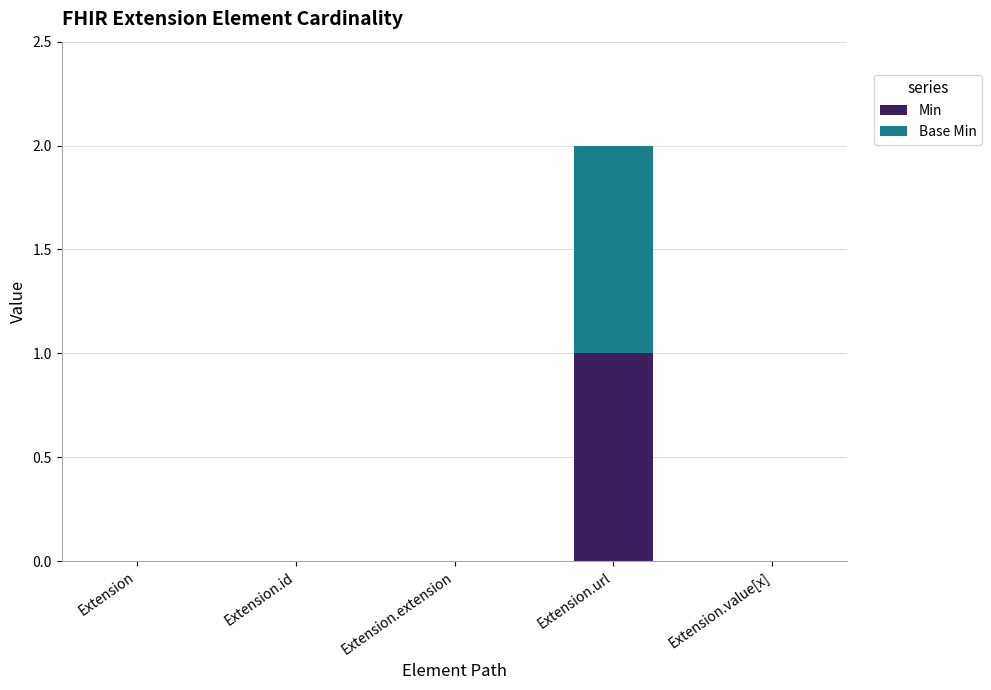

Reading right to left, transcribe the values for Min.

Extension.value[x]=0	Extension.url=1	Extension.extension=0	Extension.id=0	Extension=0